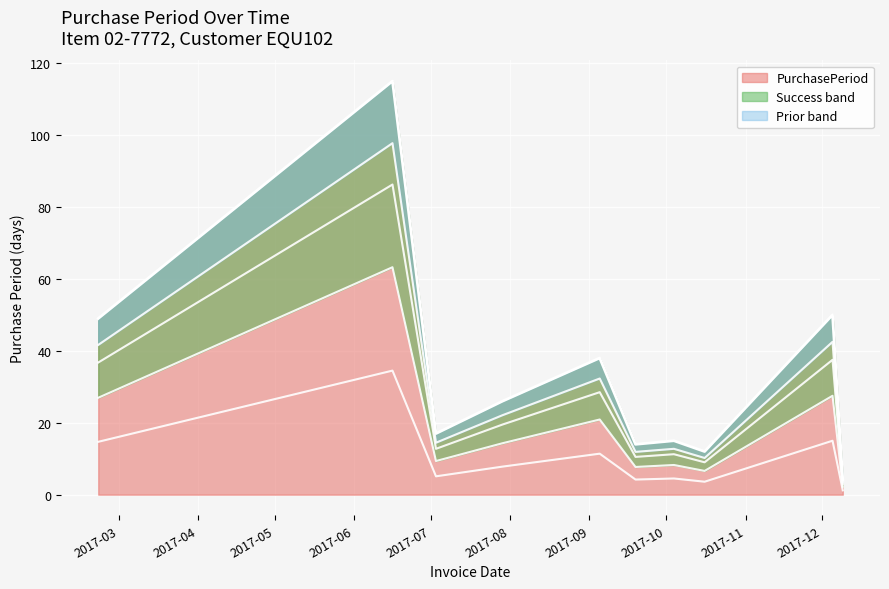

What is the highest value of the PurchasePeriod series?

115